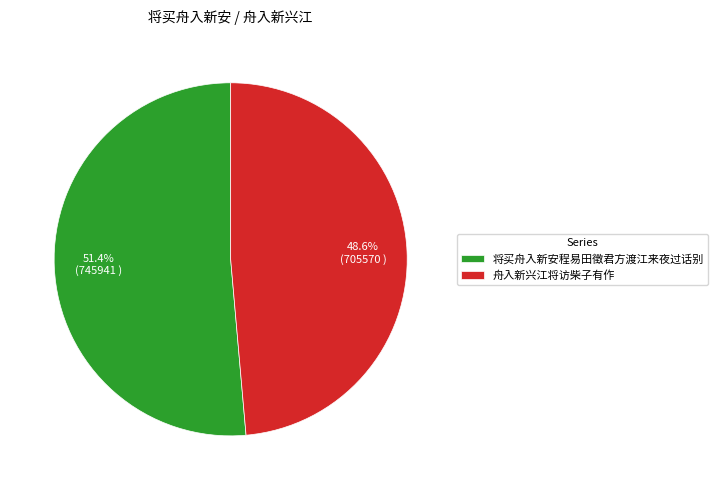

How much of the chart is everything except 将买舟入新安程易田徵君方渡江来夜过话别?

48.6%